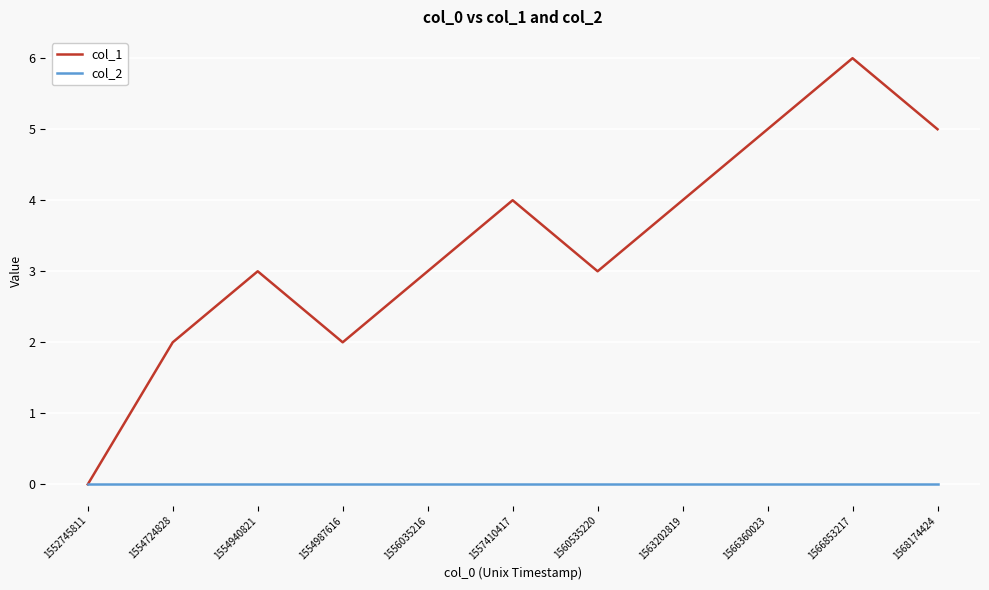

In col_1, how many points are lower than both neighbors (excluding endpoints)?

2